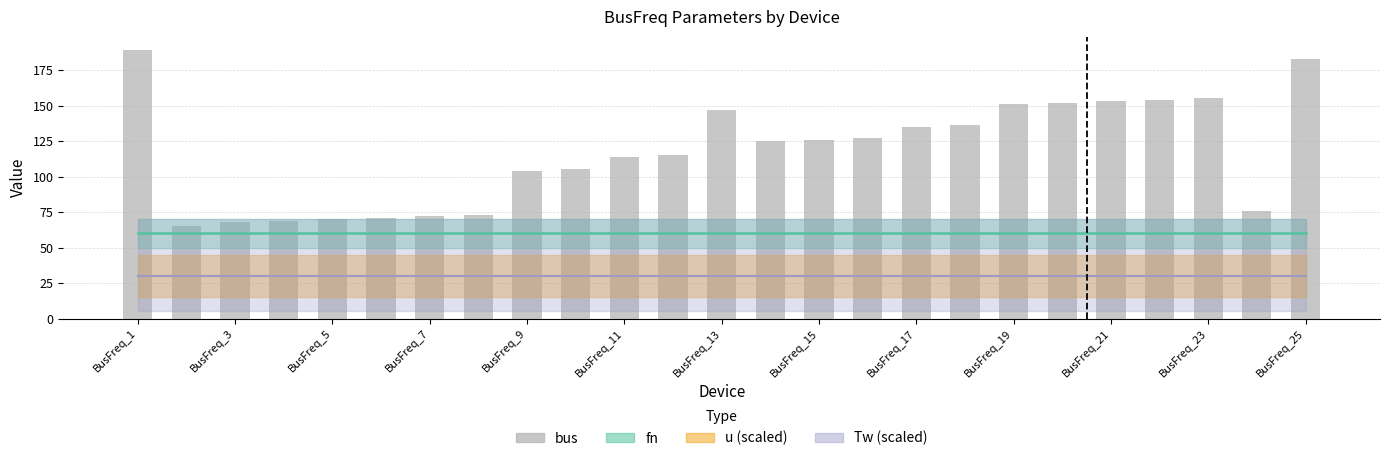

What is the value of the 22nd bar from the left?

154